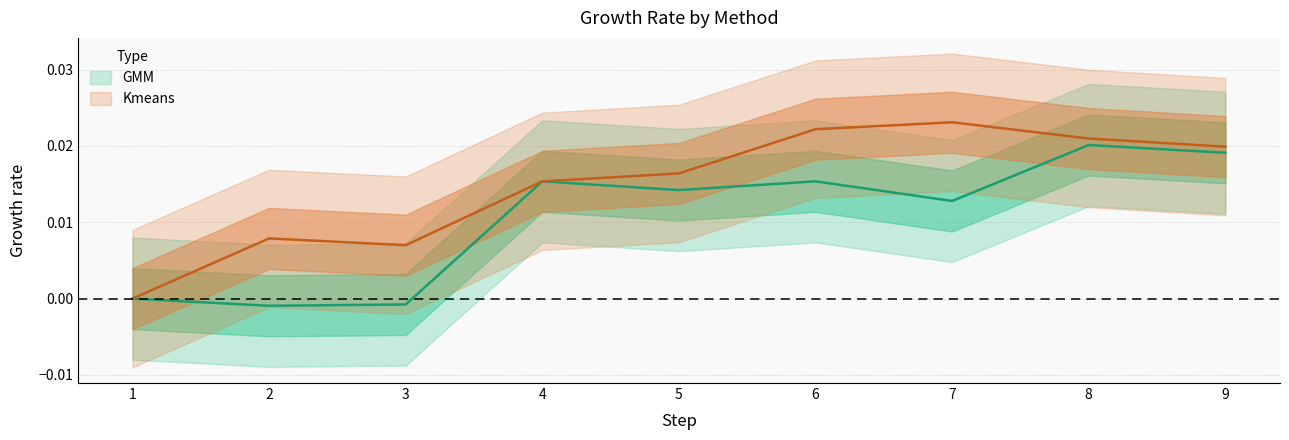

List the series in order of their overall mean, lowest first.

GMM, Kmeans